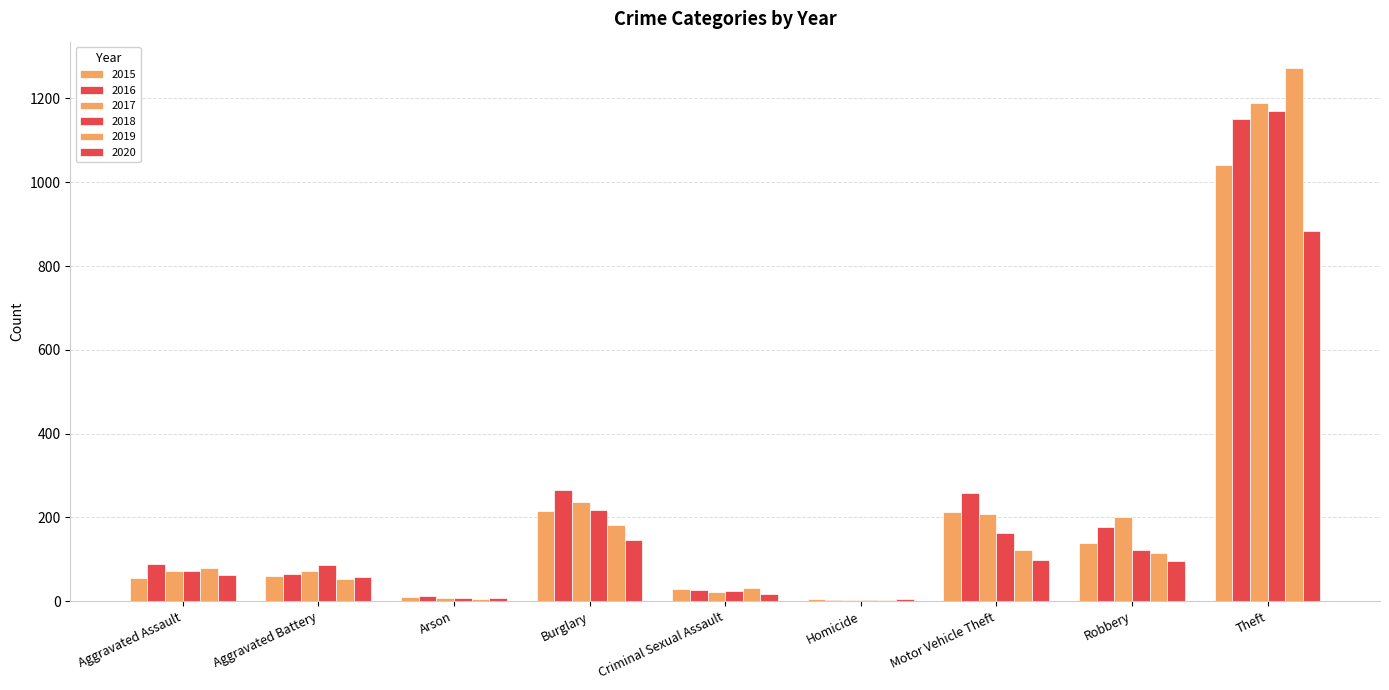

The value of 2019 at Criminal Sexual Assault is 21. True or false?

False